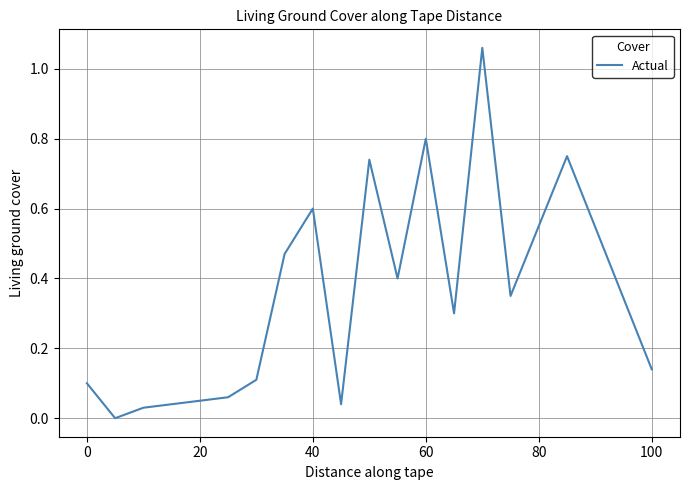

Does the chart have visible grid lines?

Yes